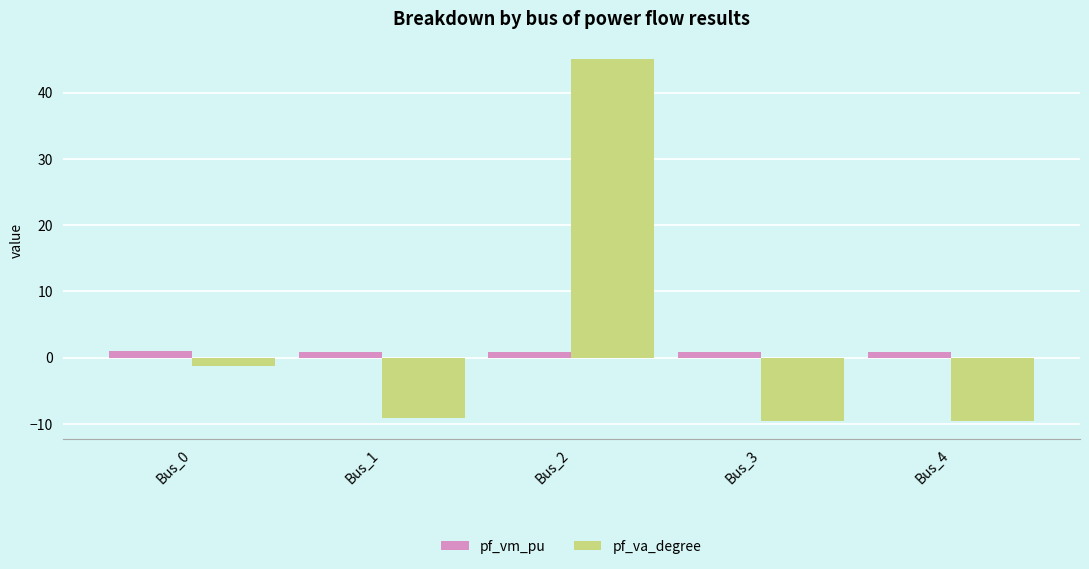

What is the spread (max minus min) of values at Bus_2?

44.2